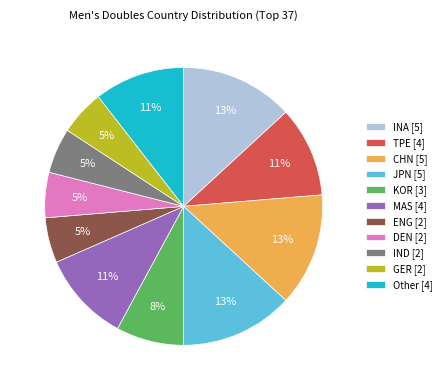

Combined, do DEN [2] and TPE [4] account for over 50%?

No